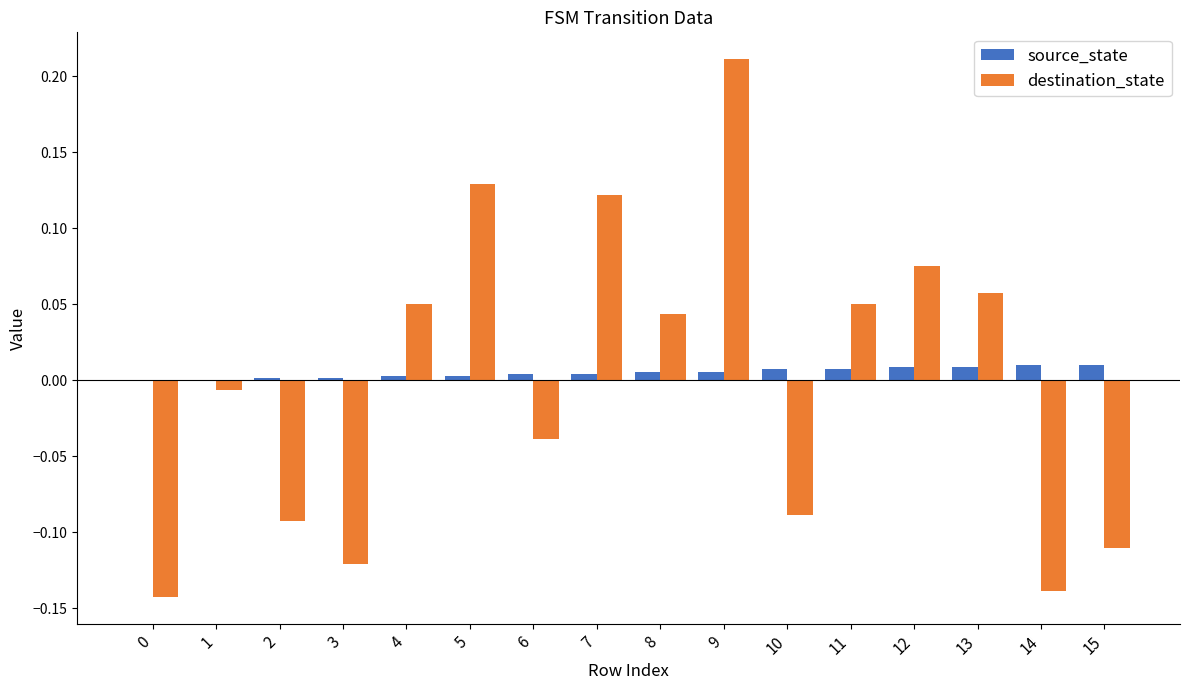

Are the bars horizontal?

No